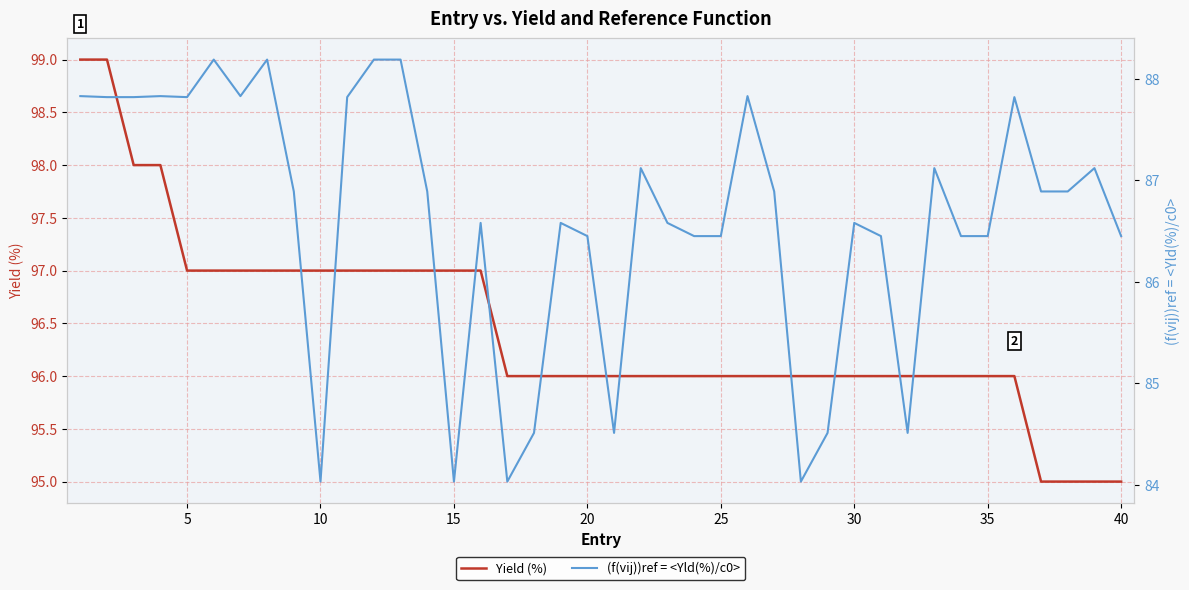

Where is Yield (%) nearest to the value 97?

5